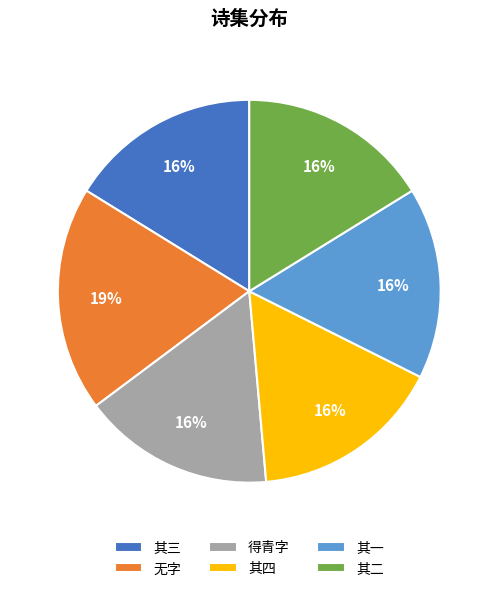

What is the largest slice in the pie chart?

无字